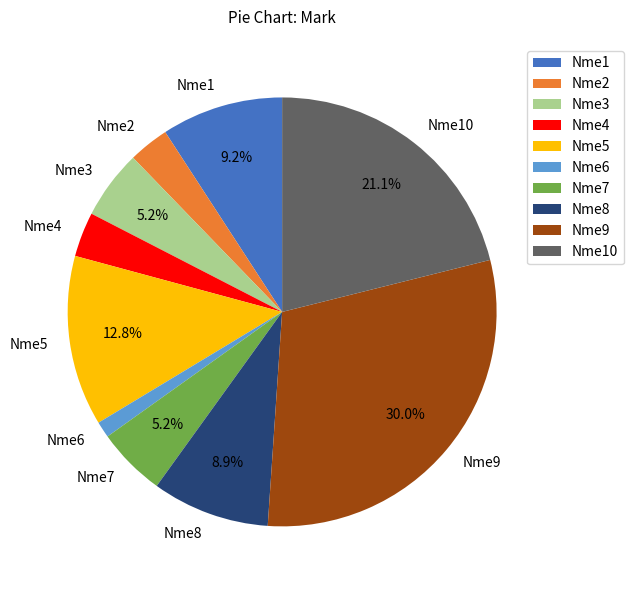

To the nearest percent, what portion does Nme1 represent?

9%